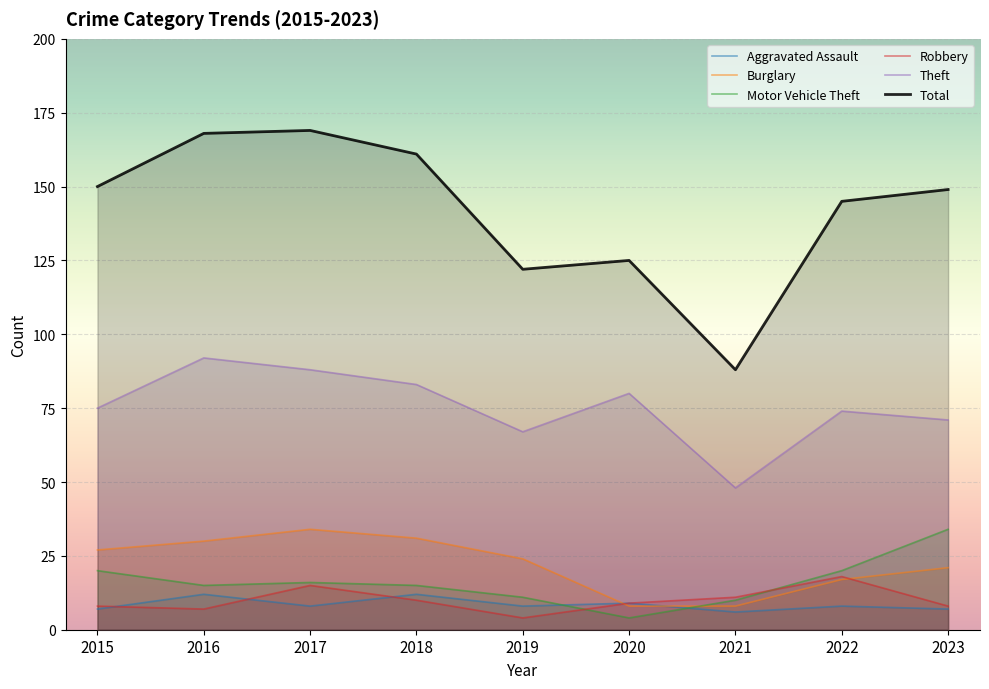

At which category does Robbery reach its first local peak?

2017